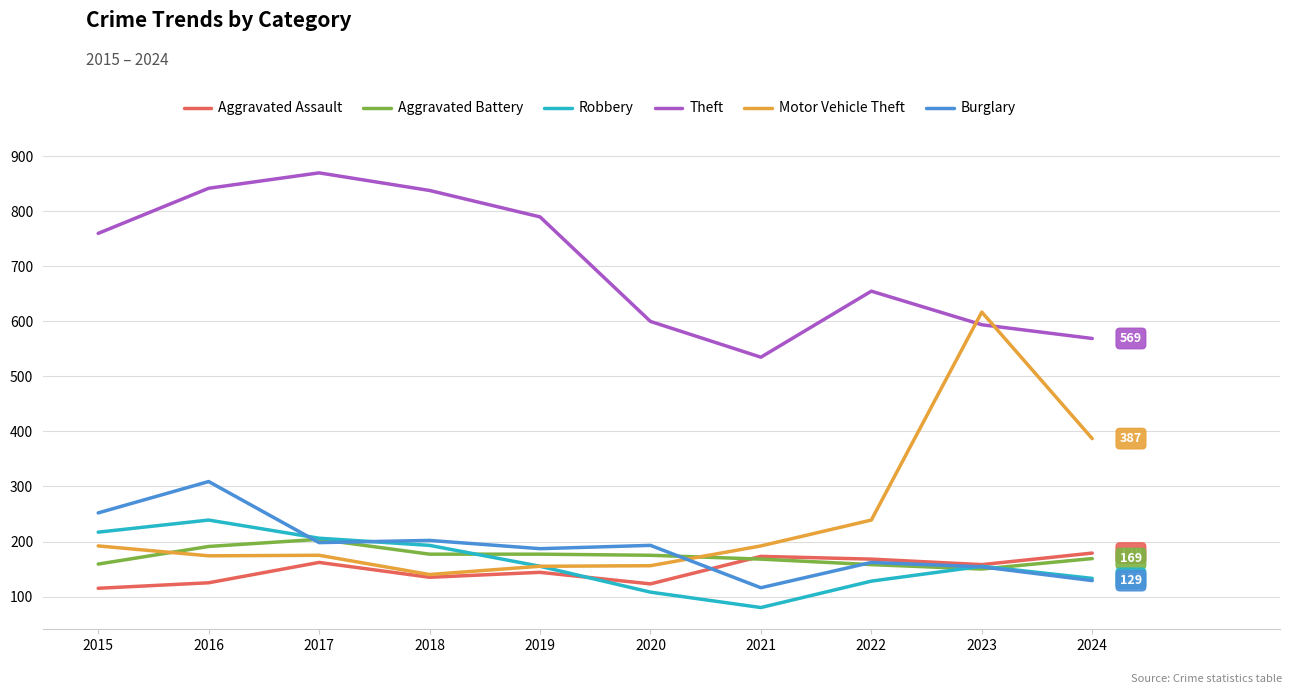

What is the spread (max minus min) of values at 2020?

492